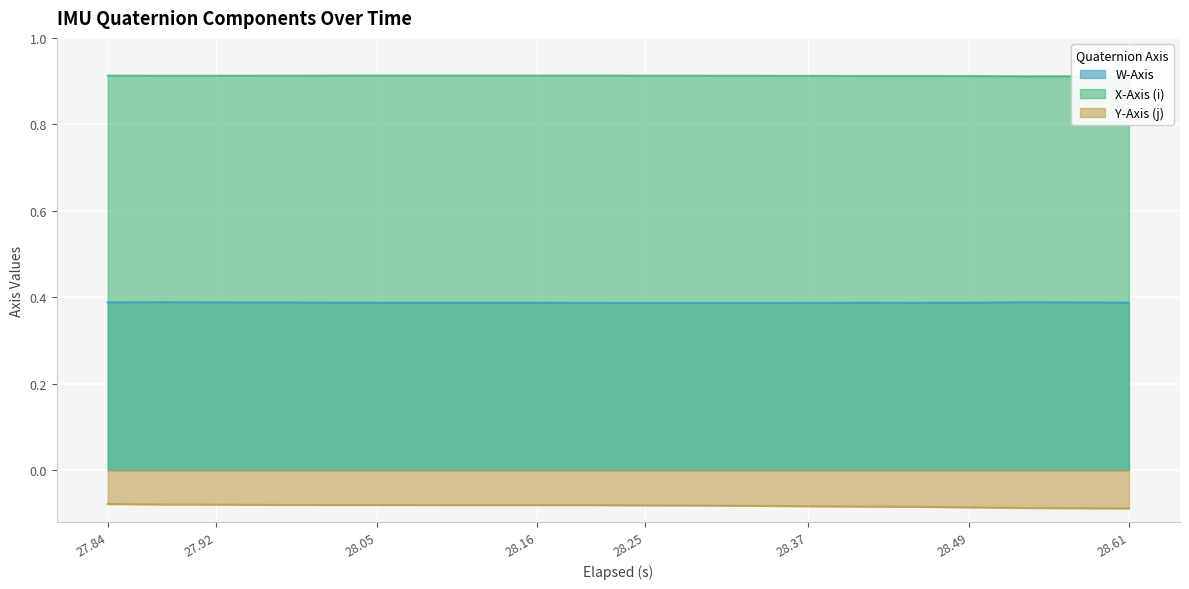

What is the maximum value for Y-Axis (j)?

-0.1